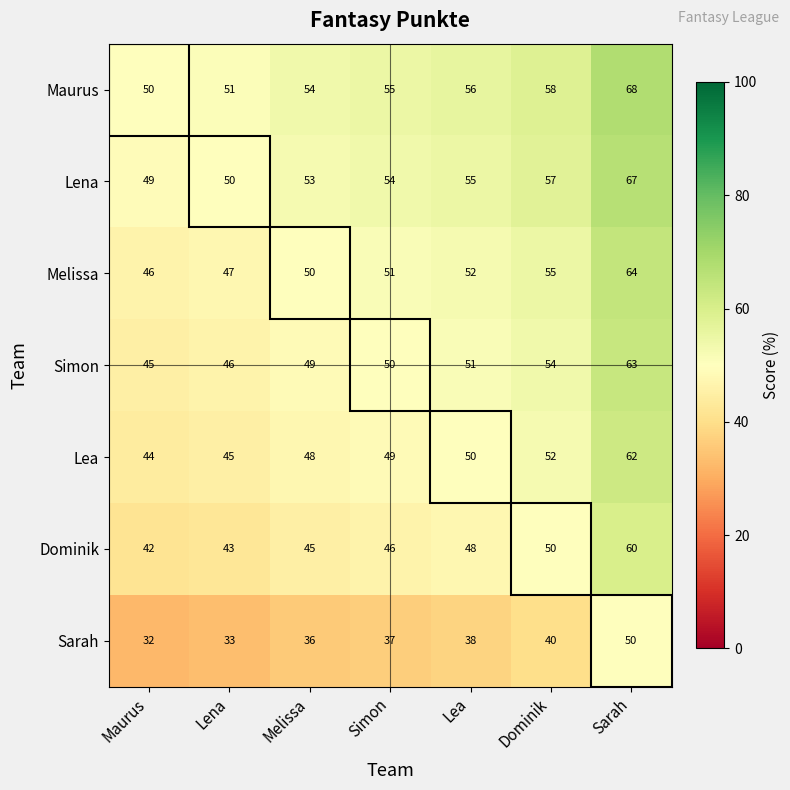

At how many categories does at least one series exceed 53?

5